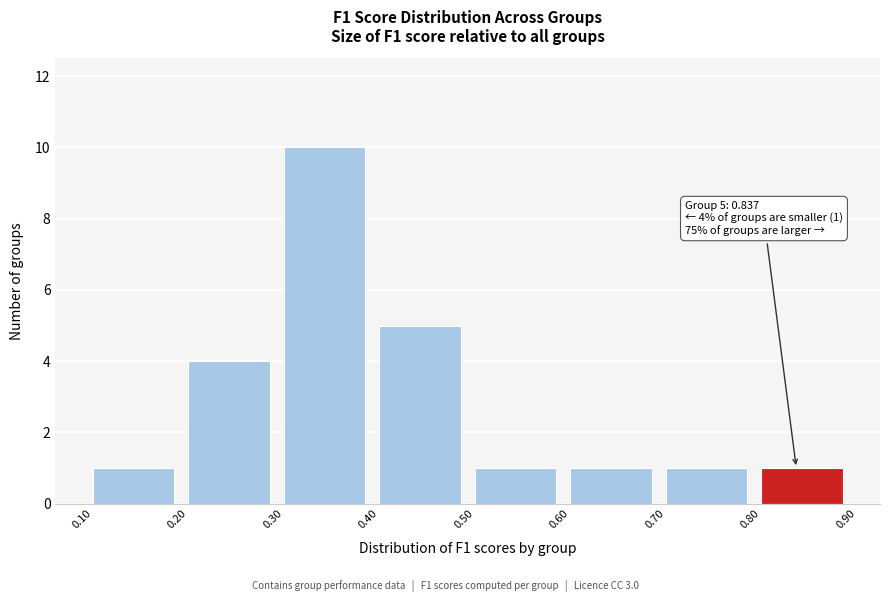

Over which range of the x-axis is the bar tallest?

0.30 to 0.40